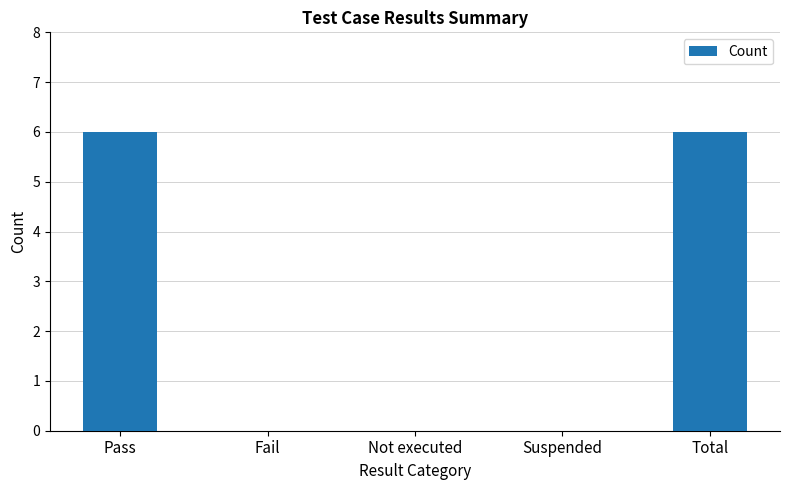

The value at Total is 6. True or false?

True